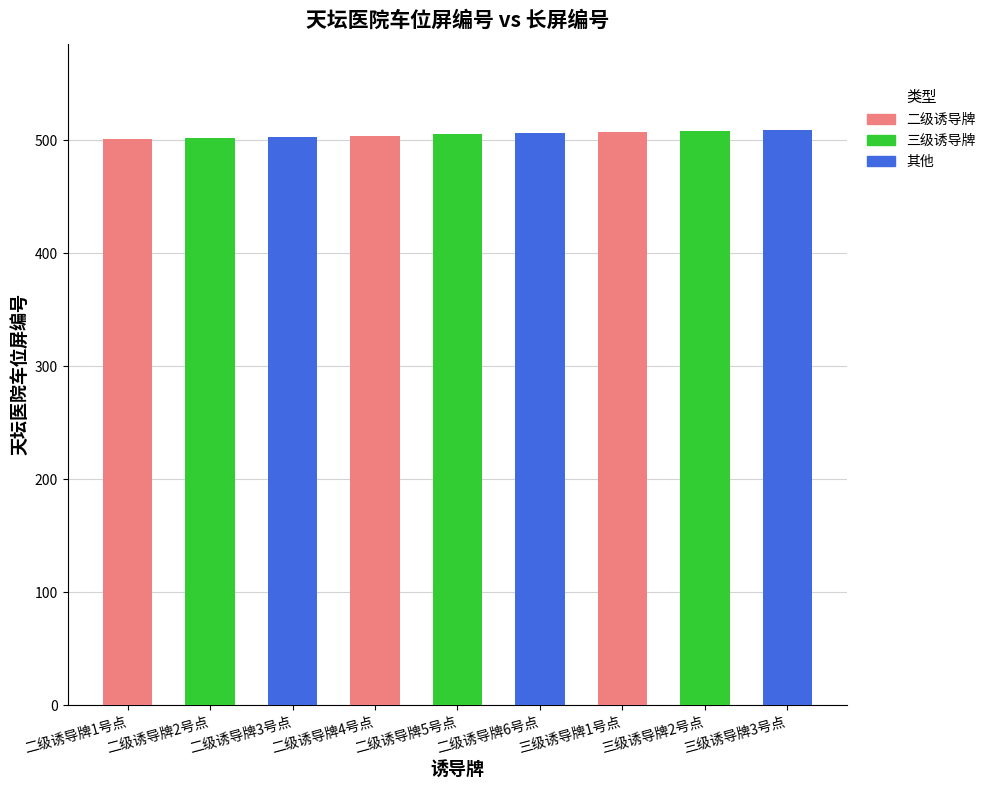

What is the change in value from 496 to 498?

+2